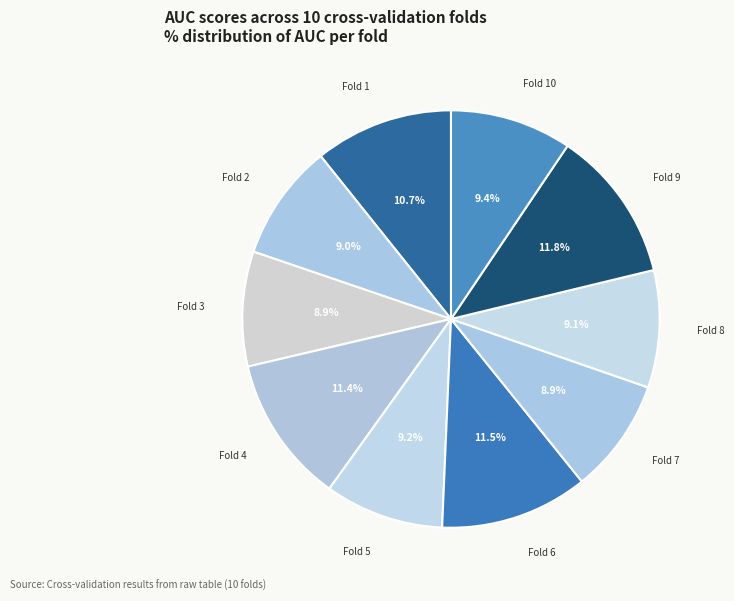

True or false: Fold 8 accounts for 1% of the total.

False